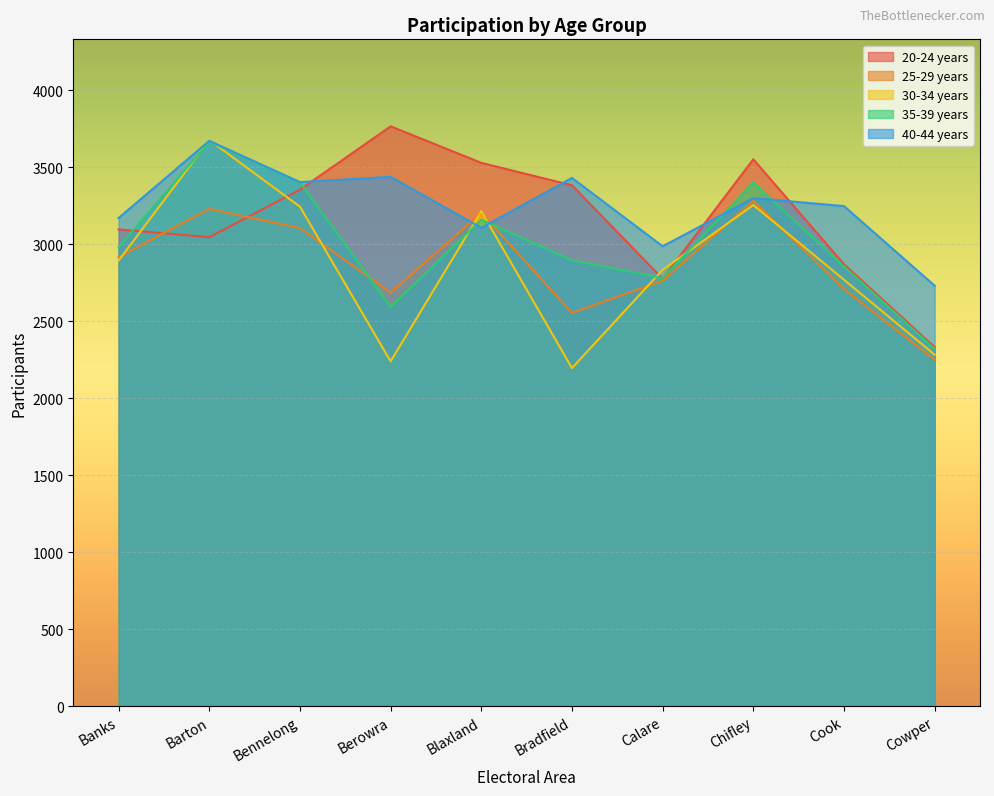

What is the difference between the second highest and minimum values in the 40-44 years series?

707